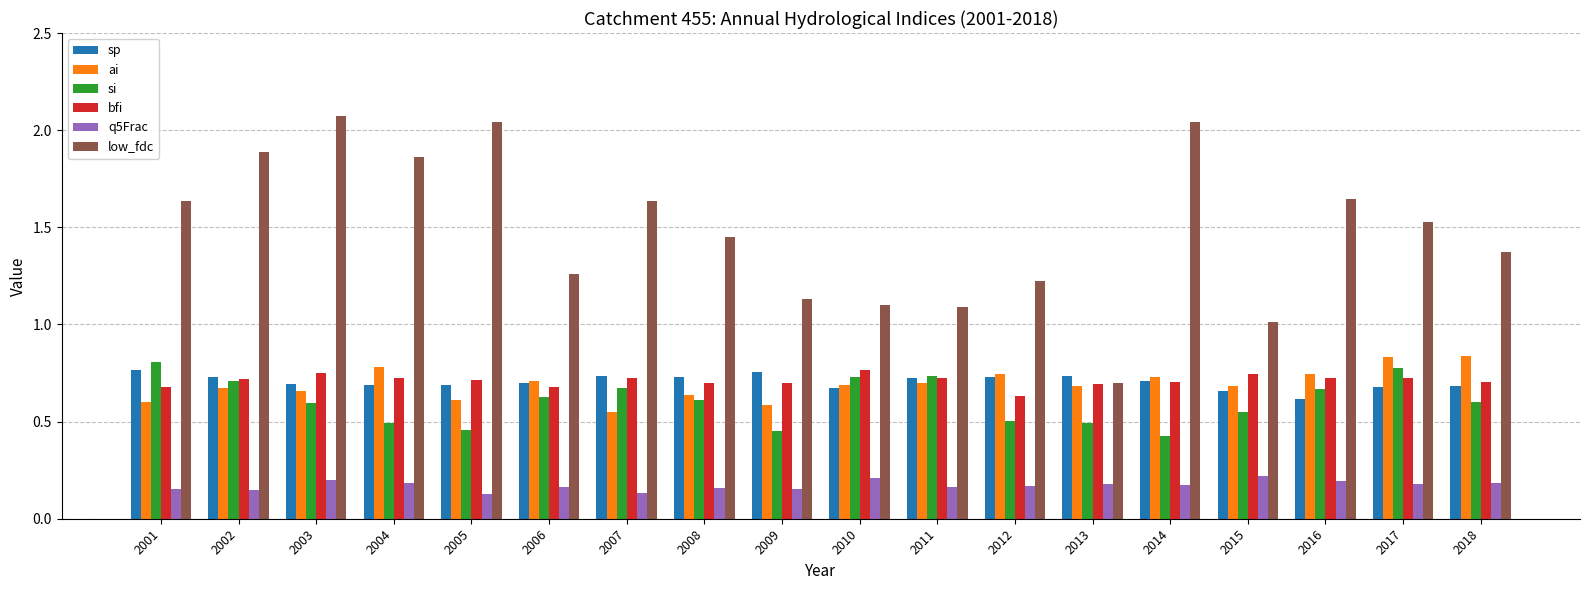

What are all the series names shown in the legend?

sp, ai, si, bfi, q5Frac, low_fdc